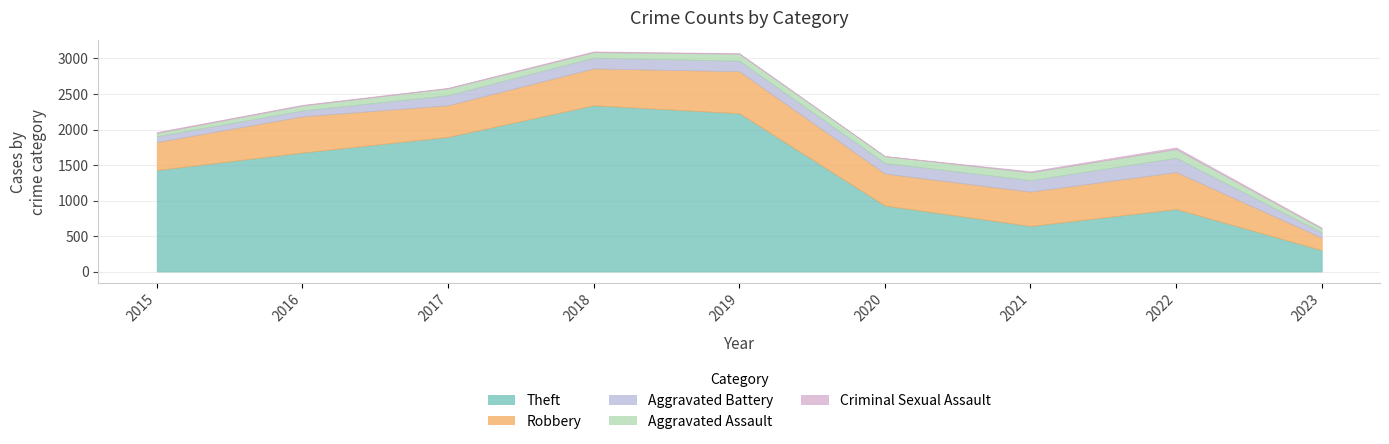

What is the sum of all Robbery values?

4091